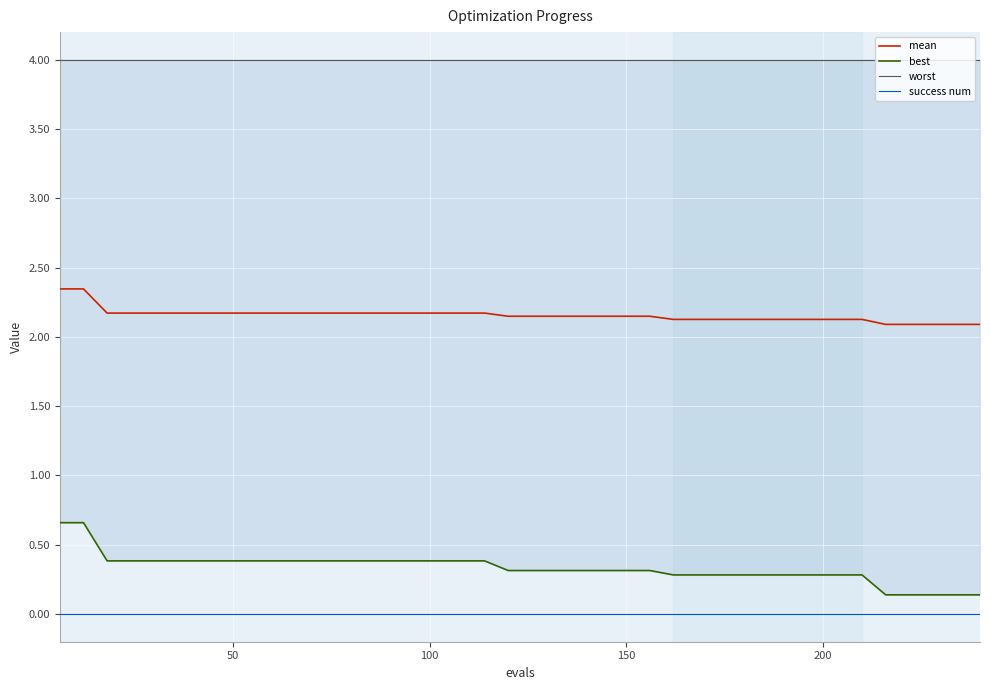

At how many categories does at least one series exceed 3?

40